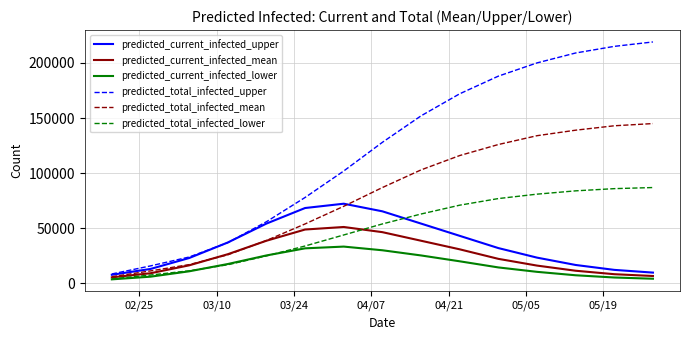

True or false: predicted_total_infected_lower and predicted_current_infected_upper cross at least once.

True